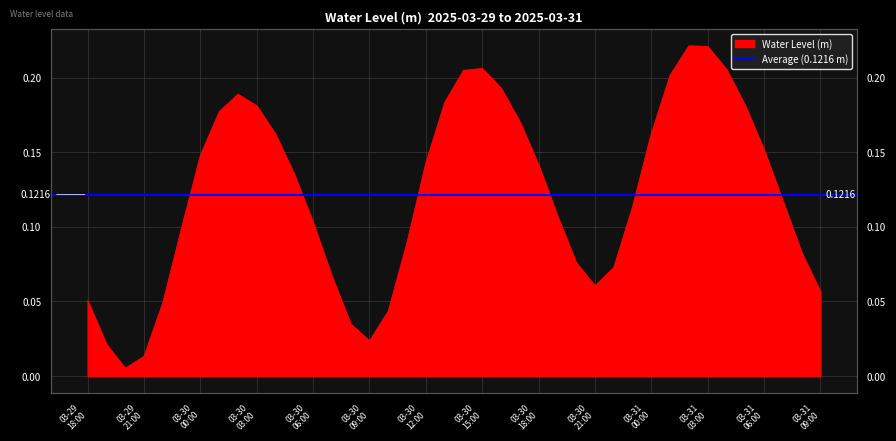

Rank the categories by value from lowest to highest.

2025-03-29 20:00:00, 2025-03-29 21:00:00, 2025-03-29 19:00:00, 2025-03-30 09:00:00, 2025-03-30 08:00:00, 2025-03-30 10:00:00, 2025-03-29 22:00:00, 2025-03-29 18:00:00, 2025-03-31 09:00:00, 2025-03-30 21:00:00, 2025-03-30 07:00:00, 2025-03-30 22:00:00, 2025-03-30 20:00:00, 2025-03-31 08:00:00, 2025-03-30 11:00:00, 2025-03-29 23:00:00, 2025-03-30 06:00:00, 2025-03-30 19:00:00, 2025-03-30 23:00:00, 2025-03-31 07:00:00, 2025-03-30 05:00:00, 2025-03-30 18:00:00, 2025-03-30 12:00:00, 2025-03-30 00:00:00, 2025-03-31 06:00:00, 2025-03-30 04:00:00, 2025-03-31 00:00:00, 2025-03-30 17:00:00, 2025-03-30 01:00:00, 2025-03-30 03:00:00, 2025-03-31 05:00:00, 2025-03-30 13:00:00, 2025-03-30 02:00:00, 2025-03-30 16:00:00, 2025-03-31 01:00:00, 2025-03-30 14:00:00, 2025-03-31 04:00:00, 2025-03-30 15:00:00, 2025-03-31 03:00:00, 2025-03-31 02:00:00